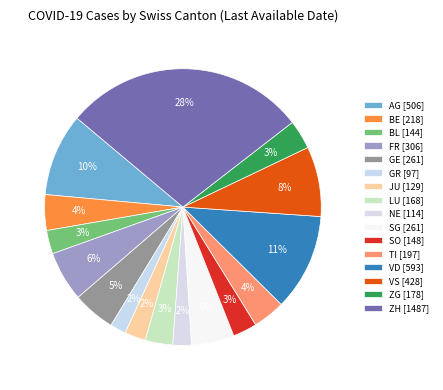

How many segments does this pie chart have?

16